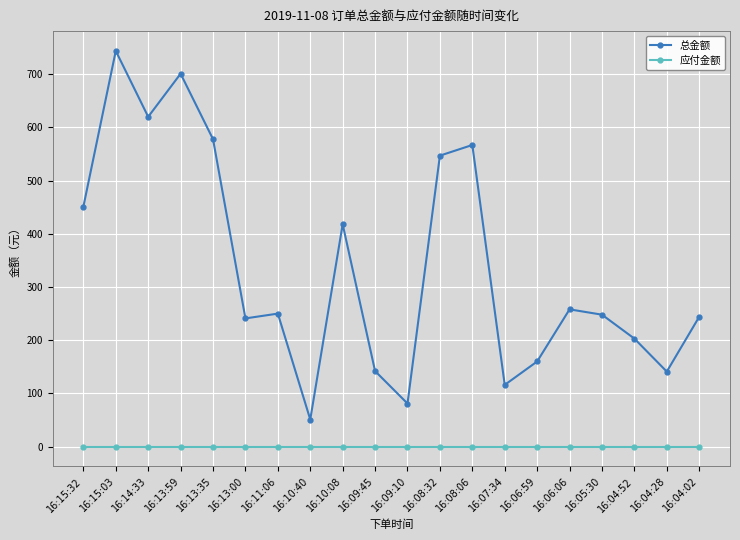

True or false: 应付金额 and 总金额 intersect in this chart.

False